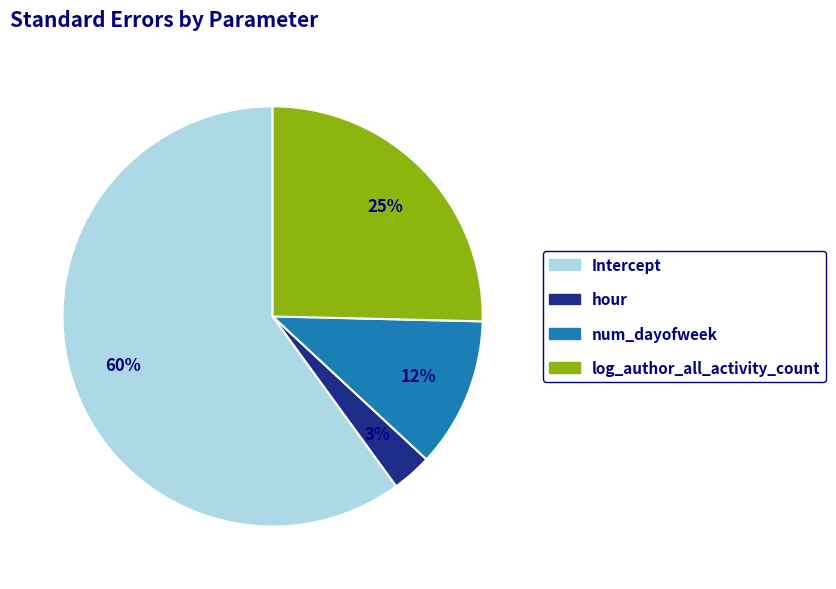

Is there a majority slice in this chart?

Yes